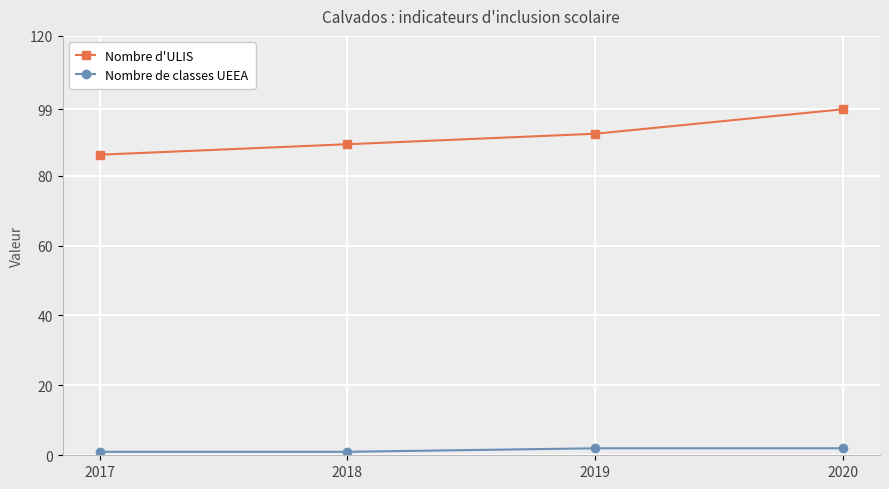

What is the sum of all Nombre d'ULIS values?

366